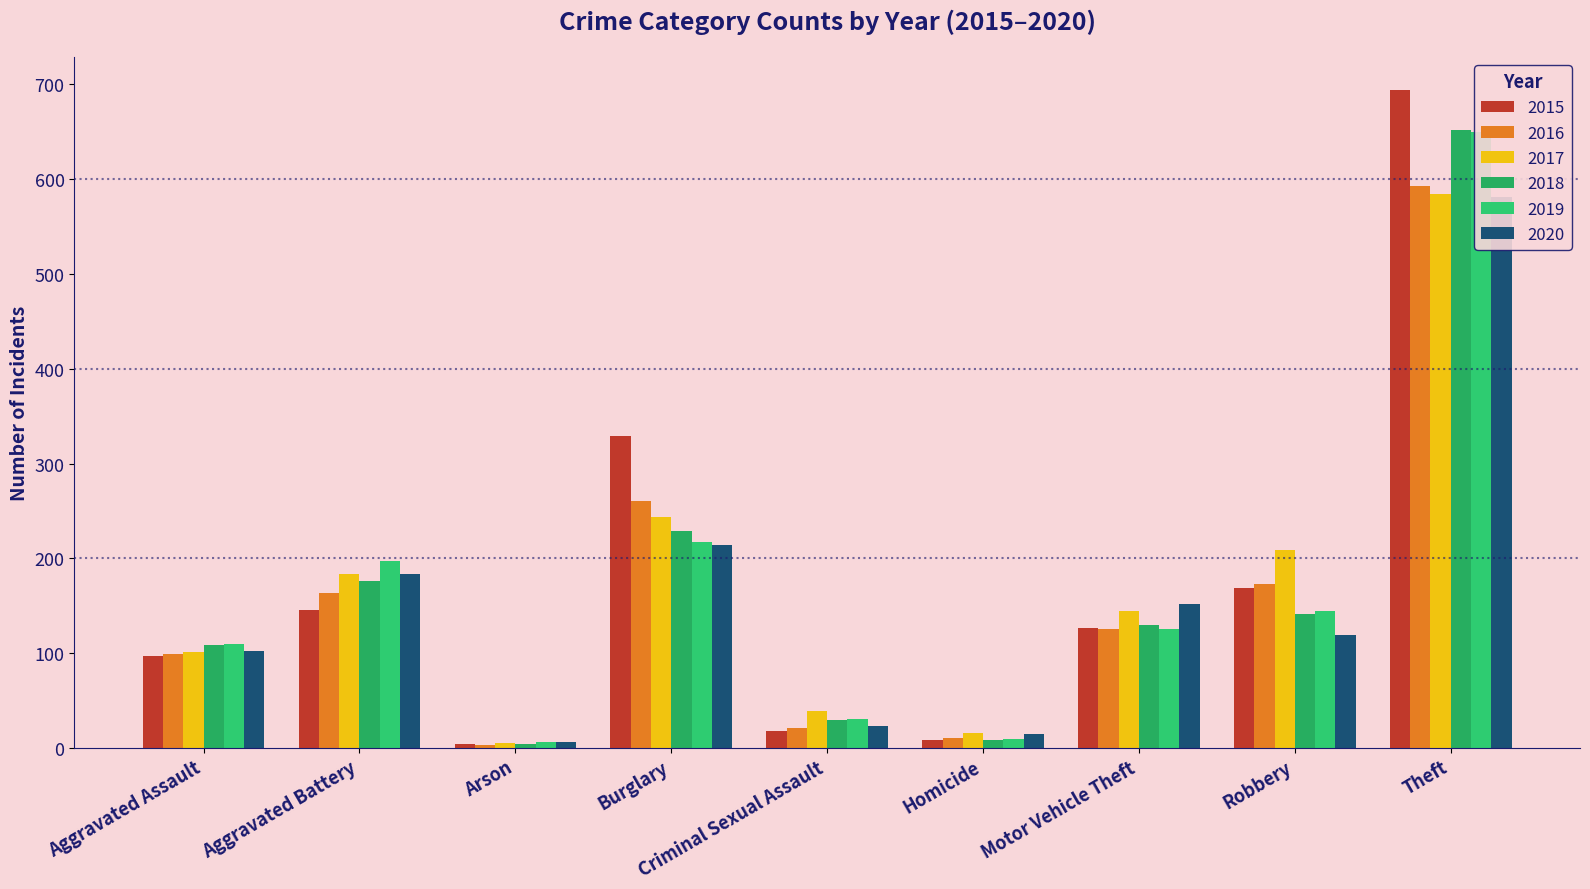

What is the difference between the highest and lowest values at Aggravated Battery?

52